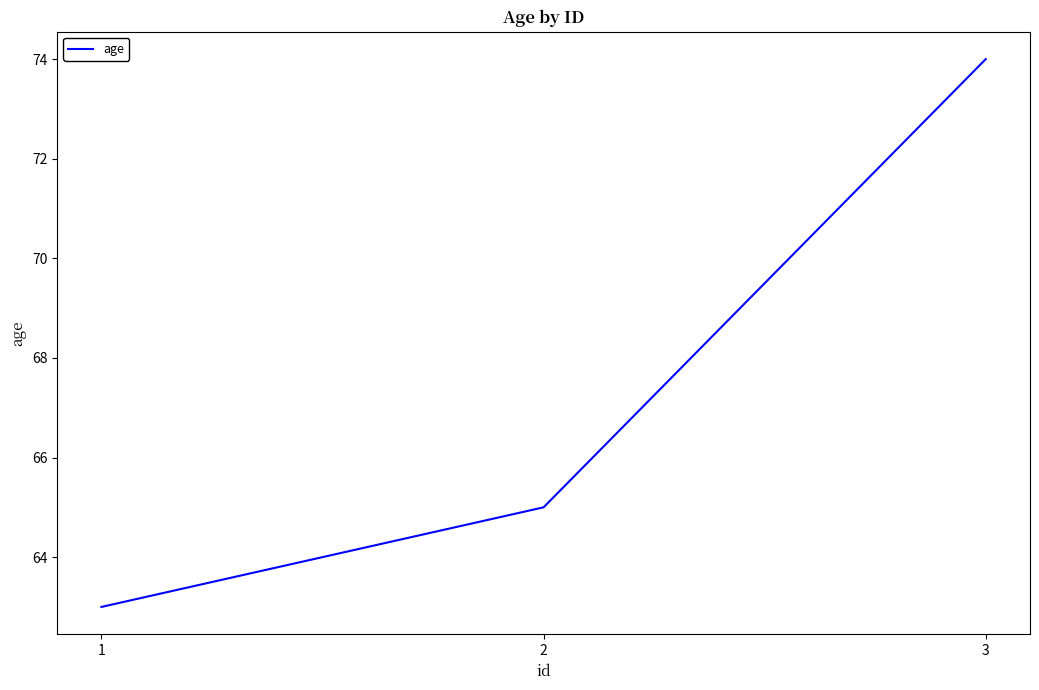

What is the maximum value shown in the chart?

74